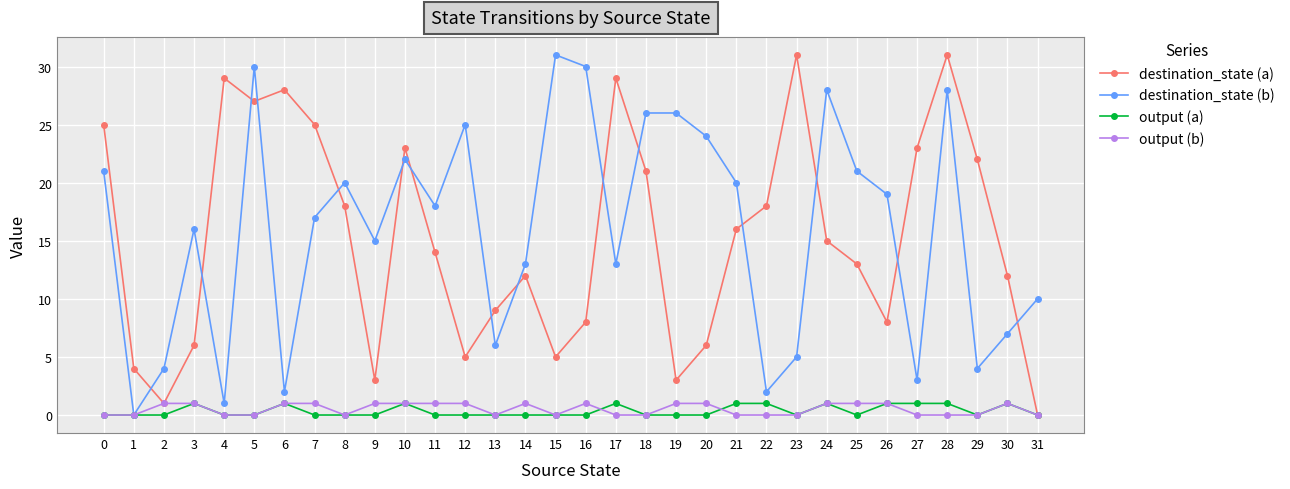

How many data points in output (b) are less than 1?

16